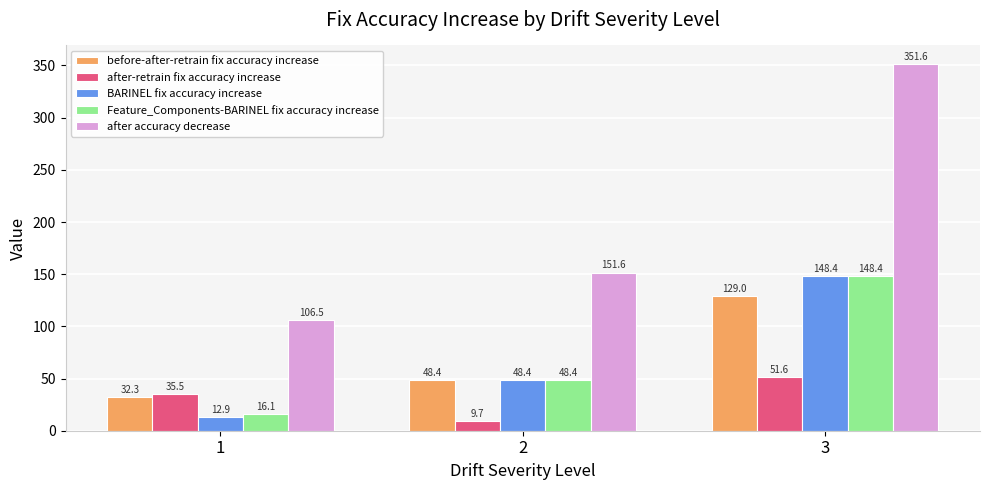

What is the sum of the after-retrain fix accuracy increase values at 1 and 2?

45.2